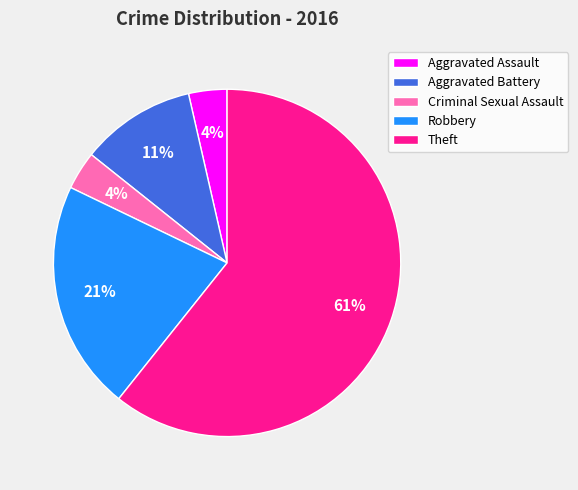

How many slices are in this pie chart?

5